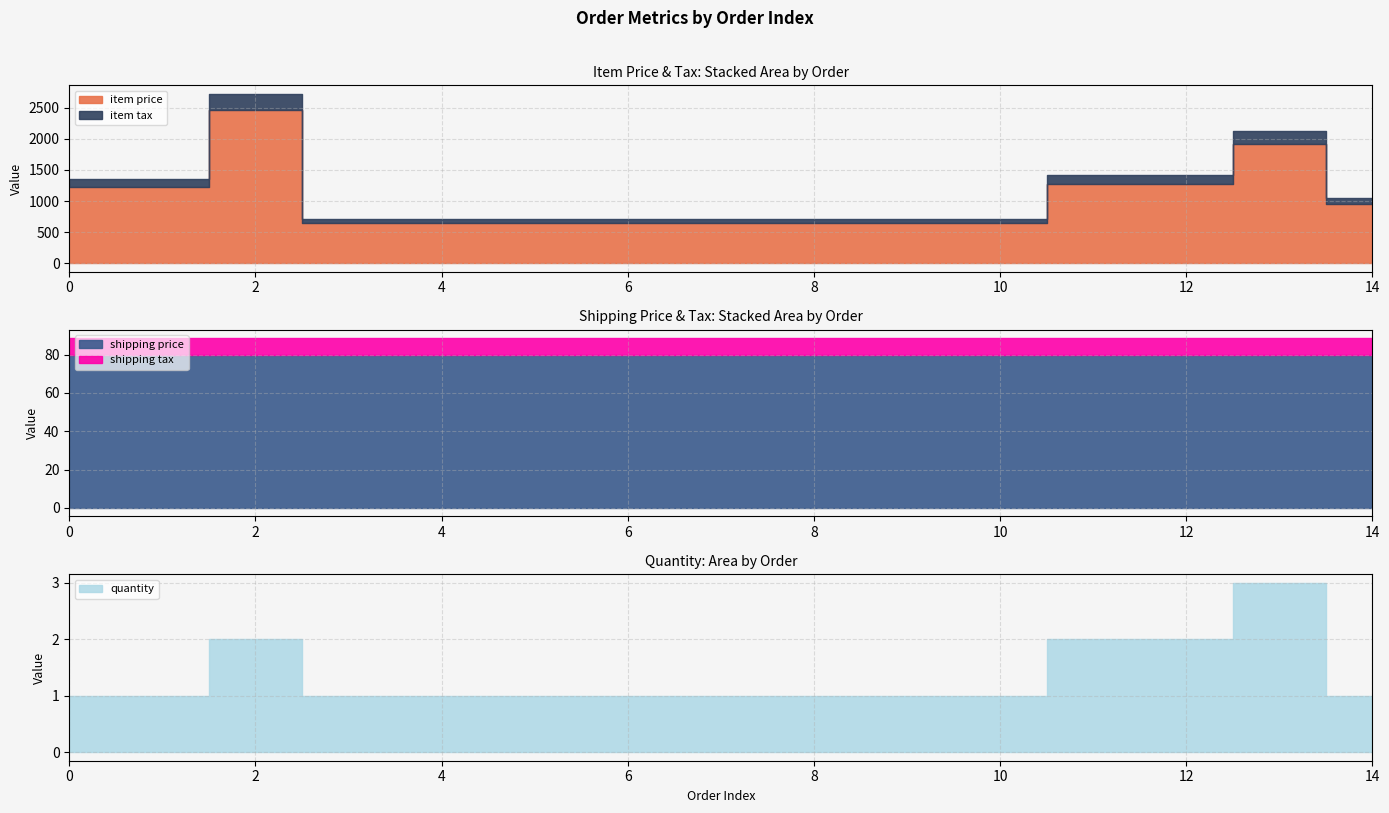

How many quantity values are between 1 and 2?

14